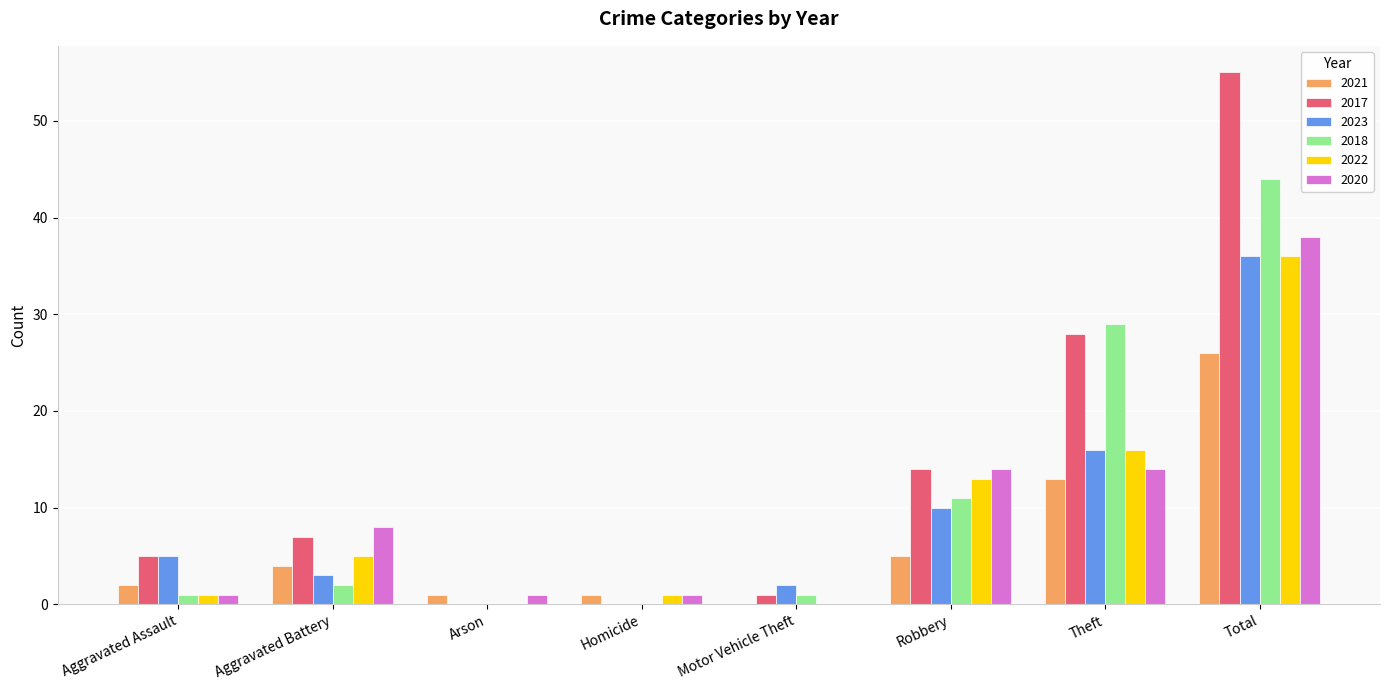

How many groups of bars are there?

8